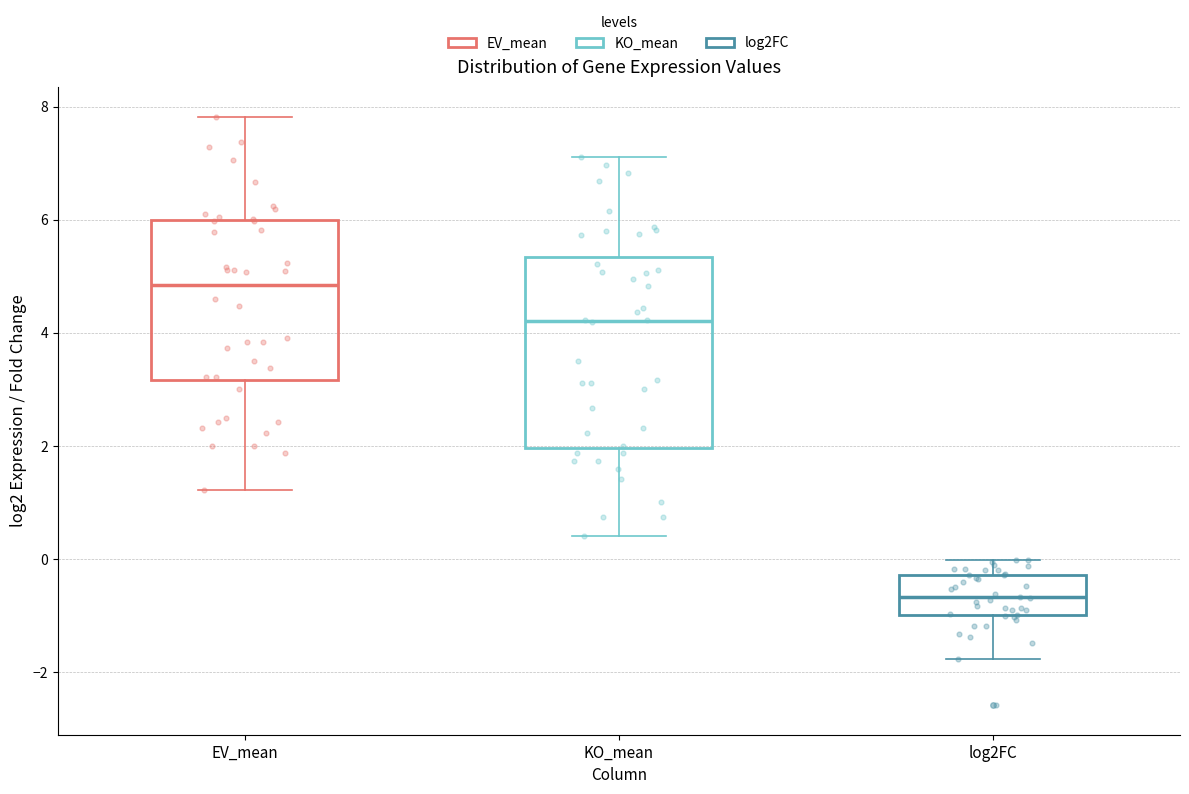

Which box has the highest median line?

EV_mean